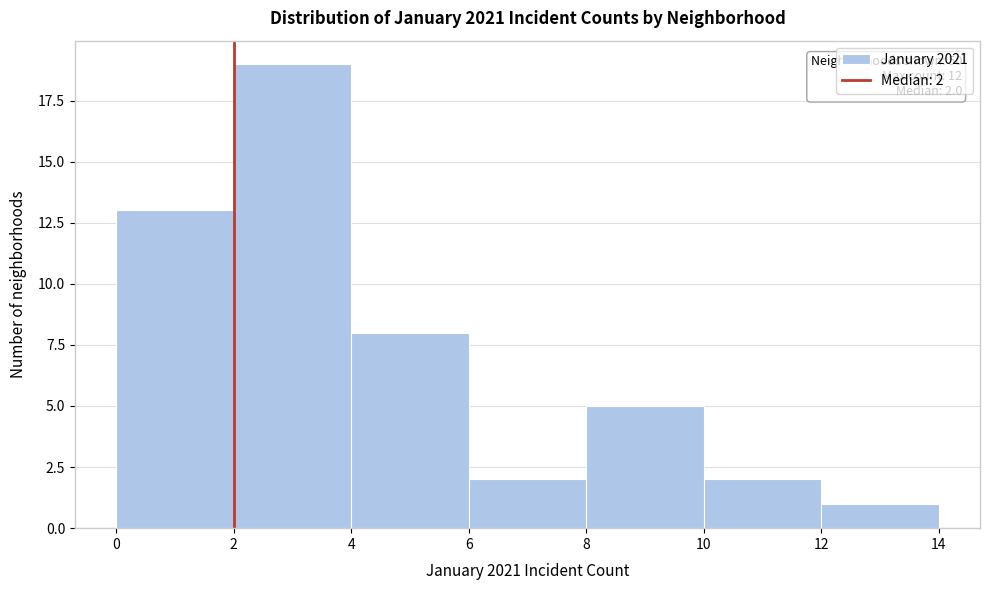

Which range on the x-axis has the tallest bar?

2 to 4